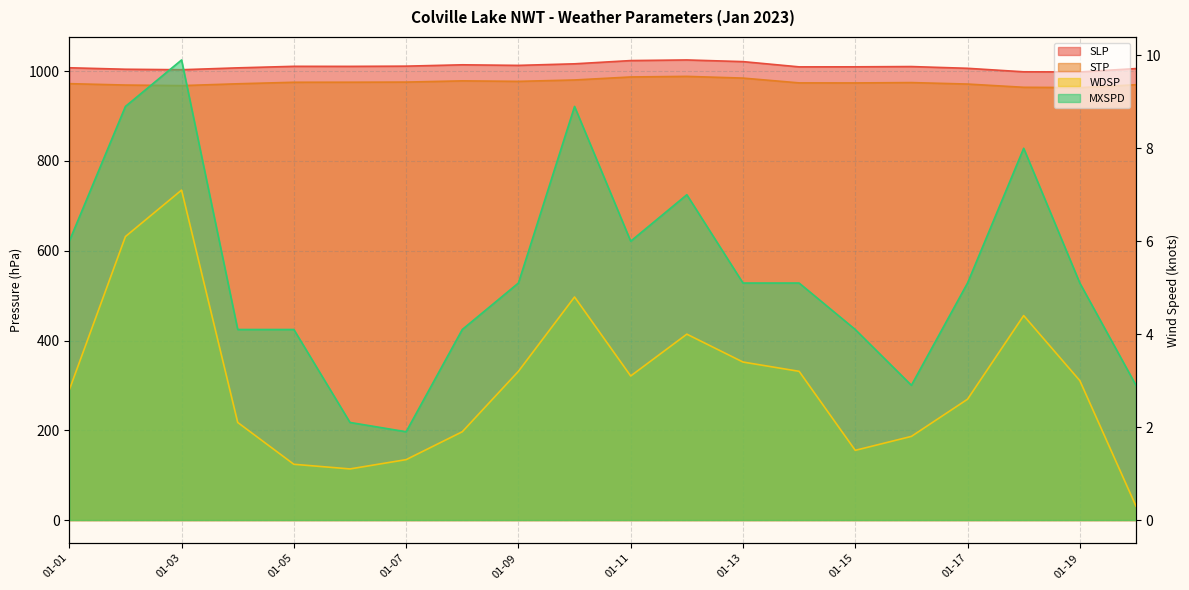

Is it true that WDSP equals 4.0 at 2023-01-12?

True